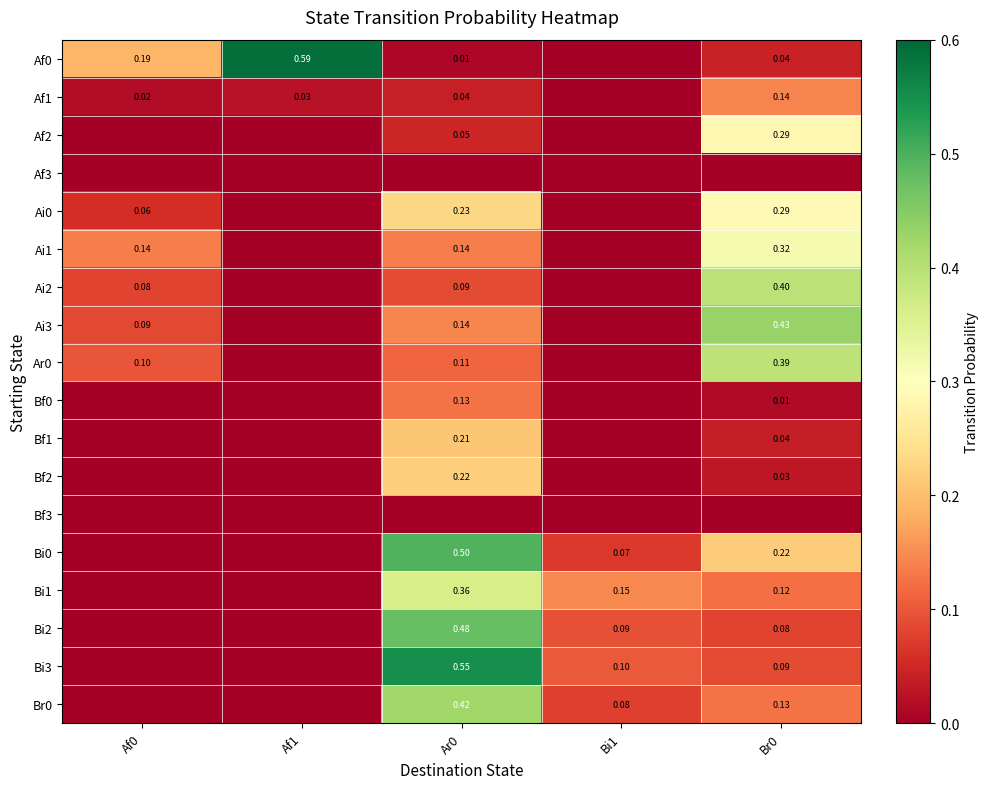

Which series has the largest total across all categories?

Af0